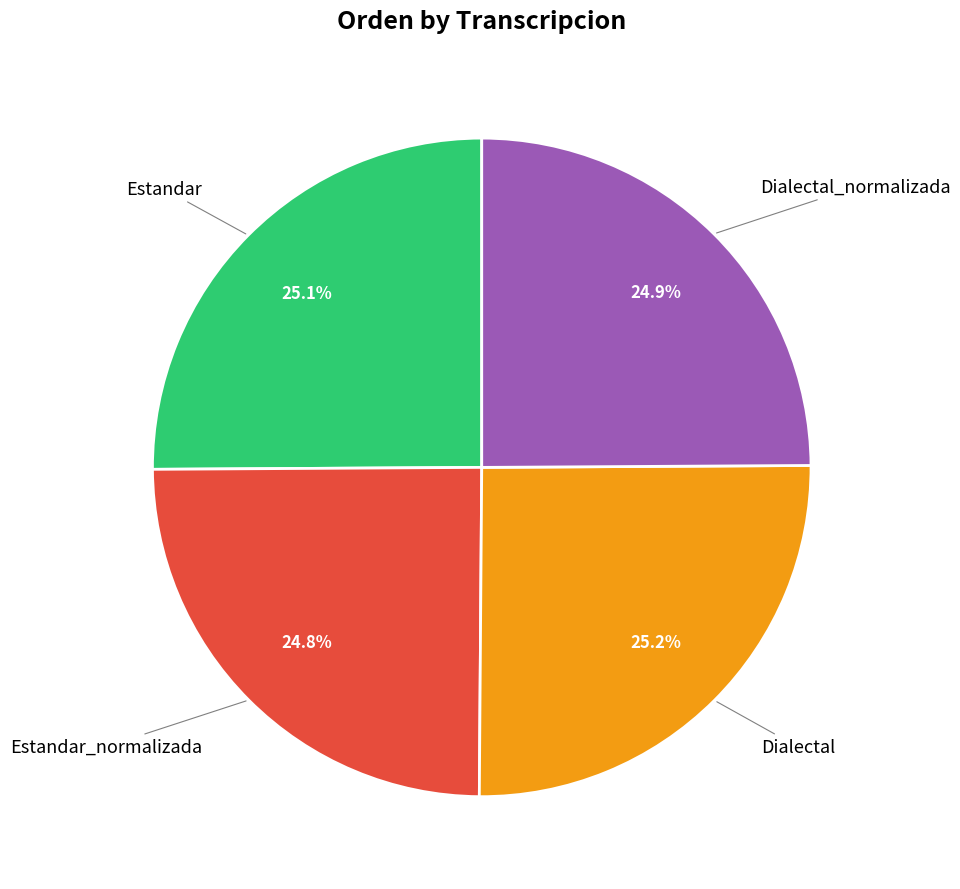

Does any single category account for the majority?

No